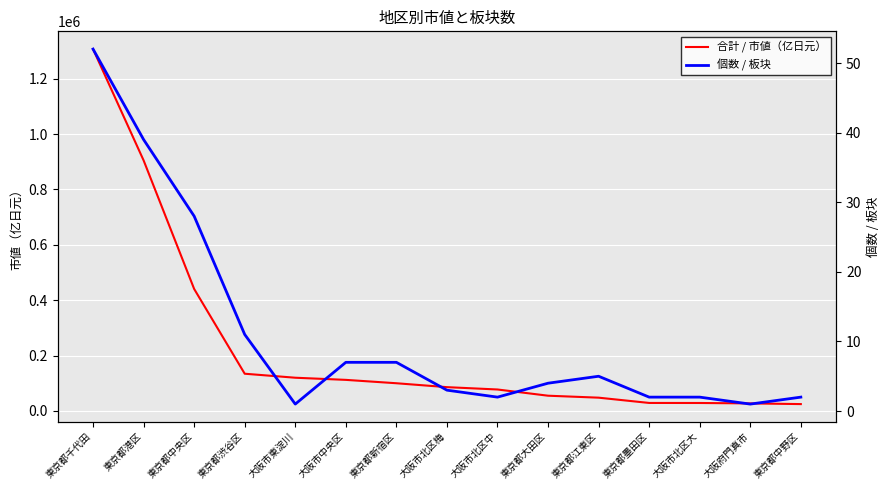

True or false: 合計 / 市値（亿日元） and 個数 / 板块 intersect in this chart.

False